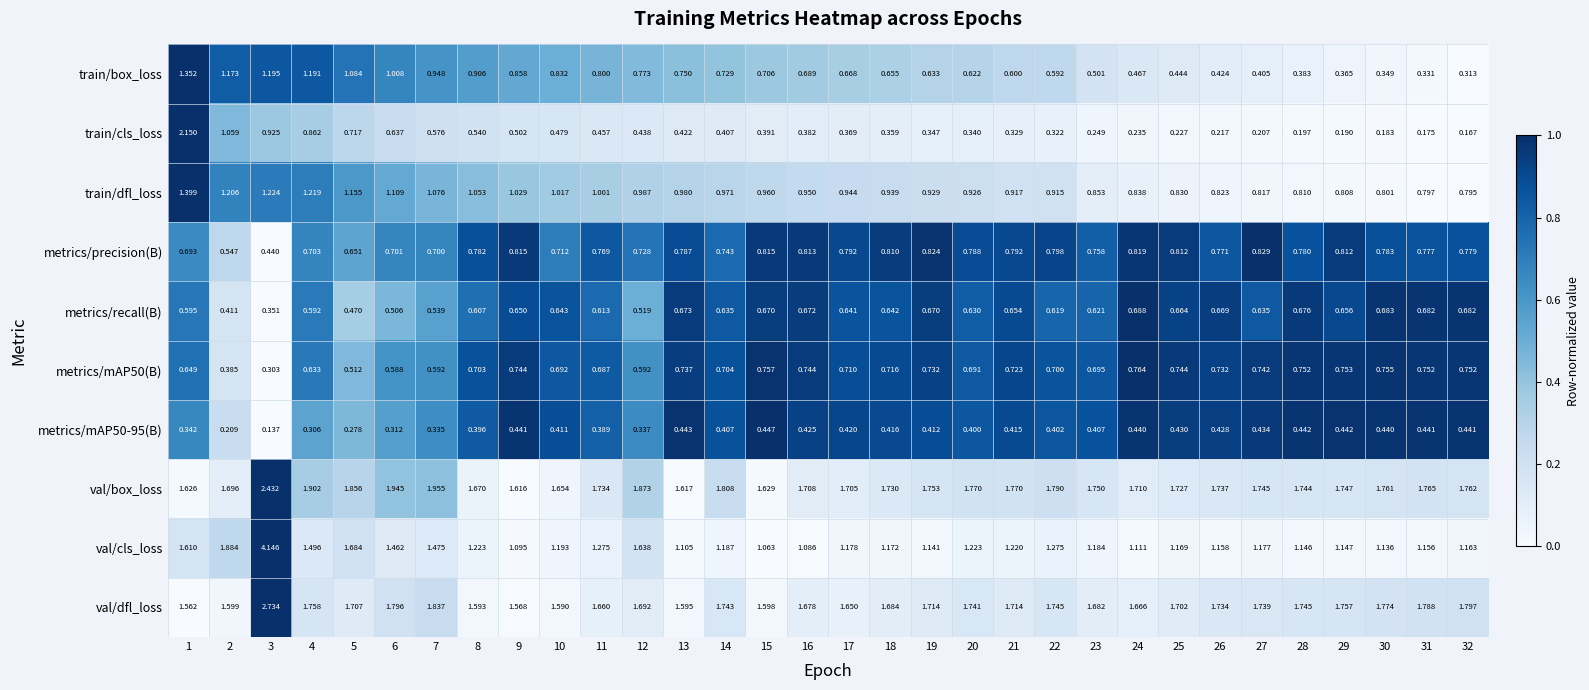

Is the value of val/cls_loss at 31 greater than the value of train/dfl_loss at 27?

Yes